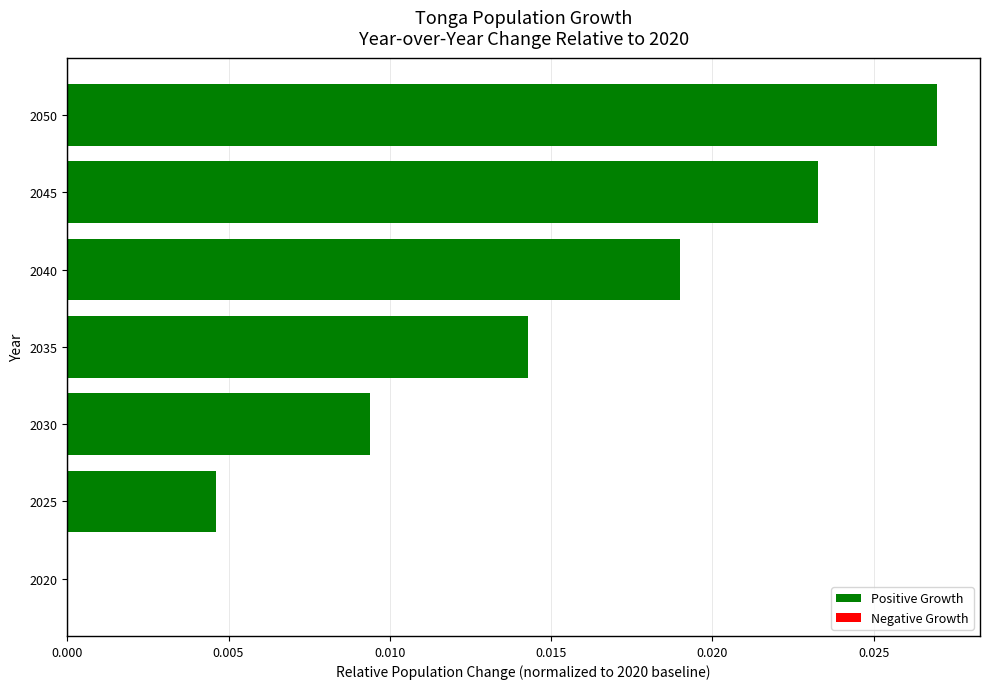

How many positive values are there?

6